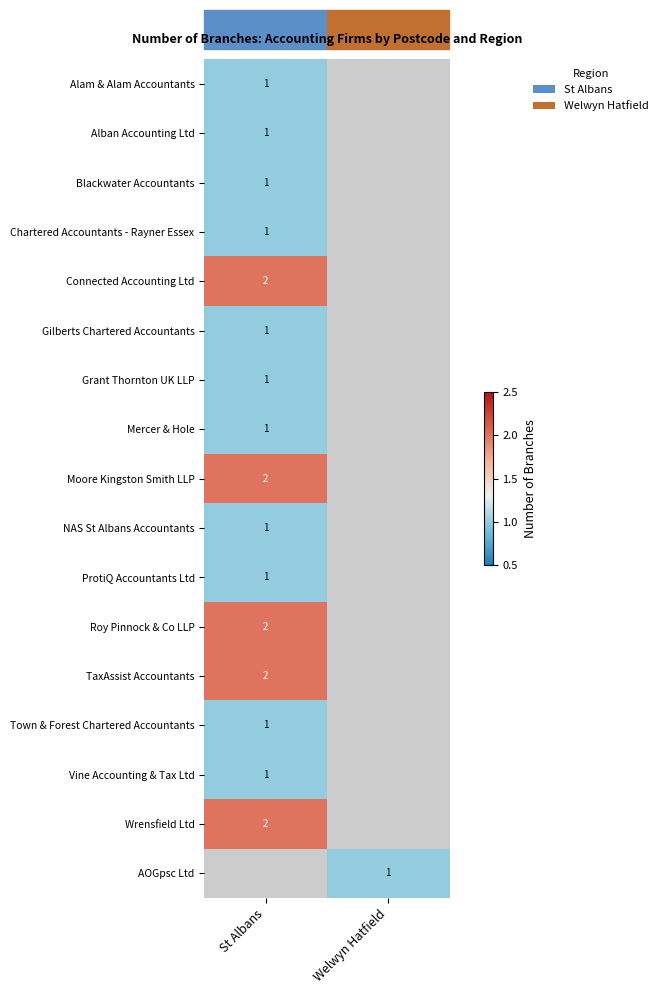

Which label corresponds to the smallest value in the chart?

Welwyn Hatfield